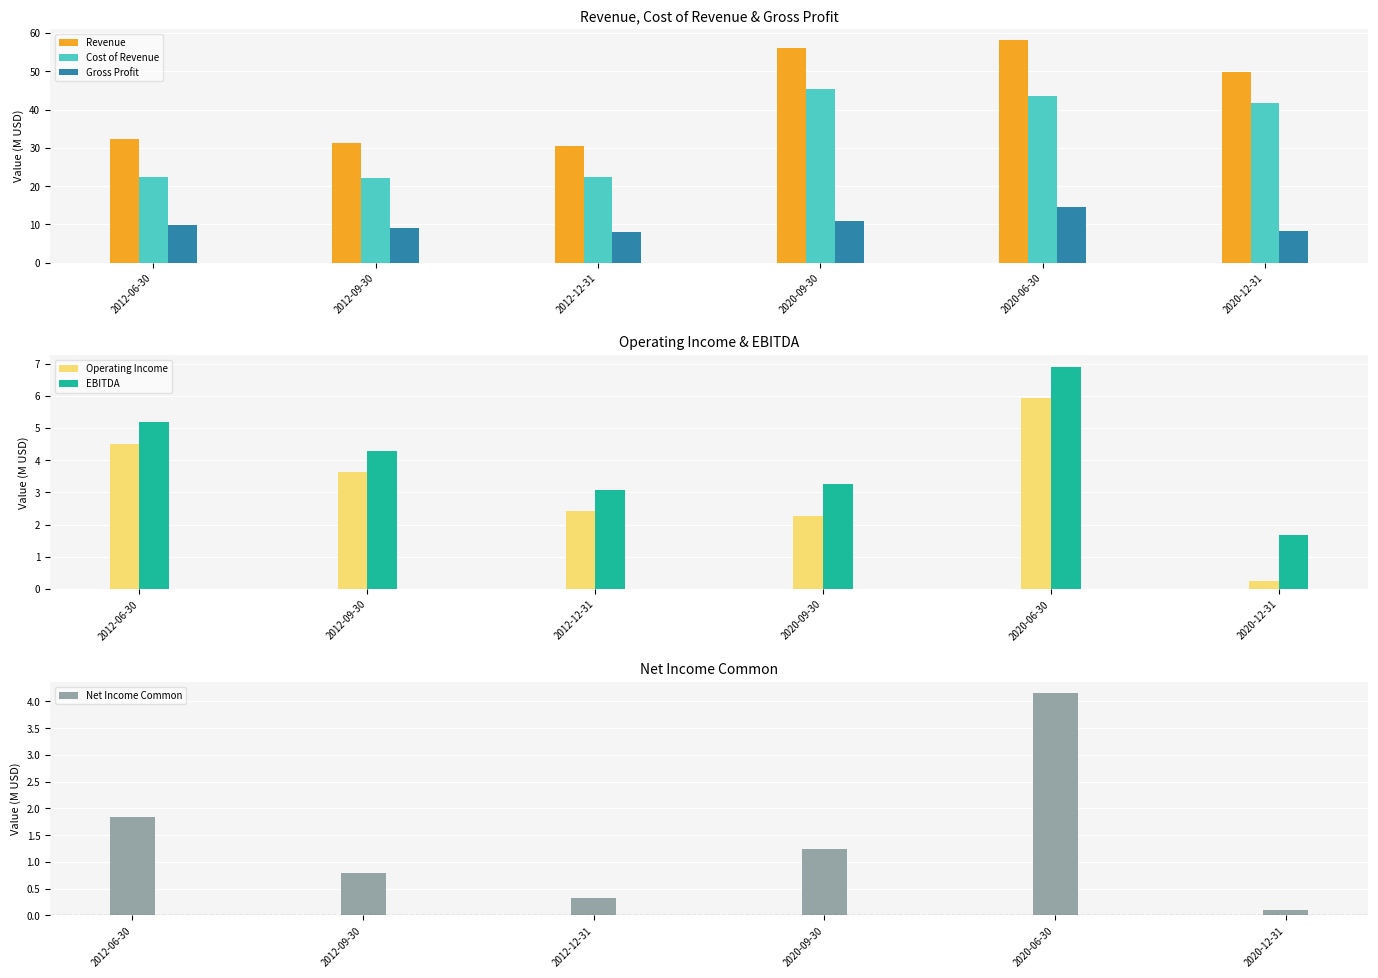

Does the chart contain any negative values?

No